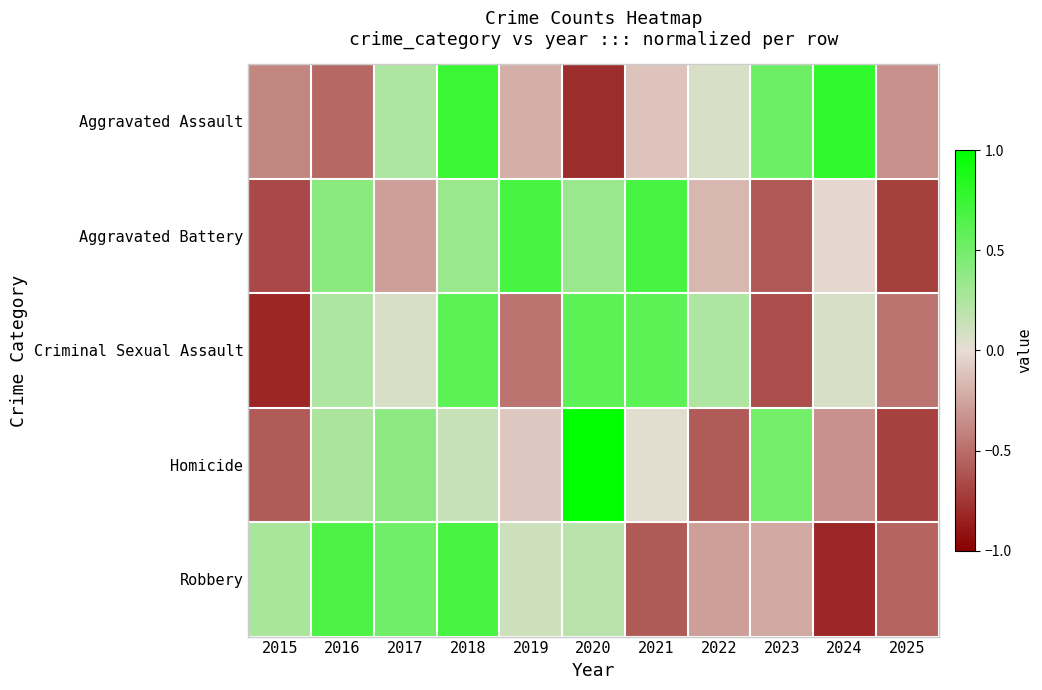

Which has a higher value, 2019 or 2021?

2021